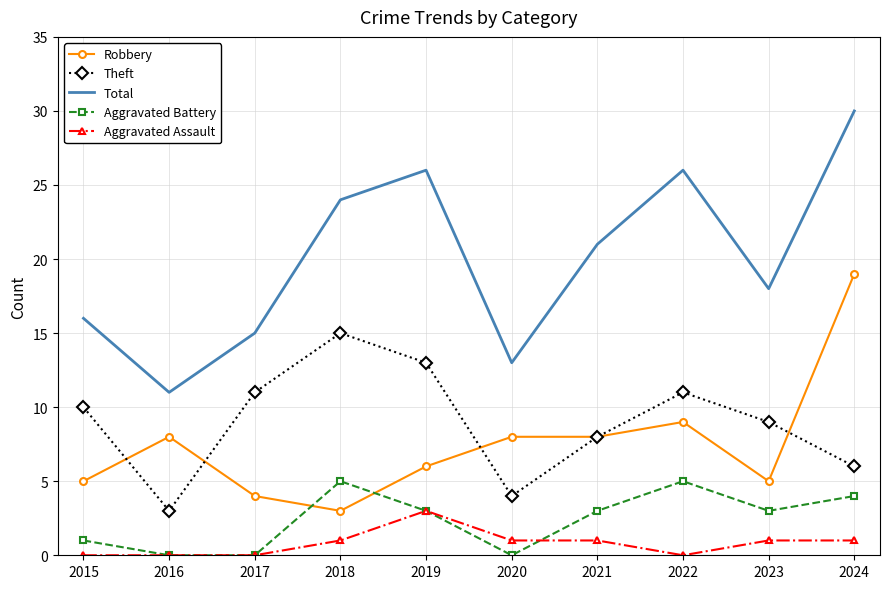

What is the approximate value of Aggravated Battery at 2023?

3